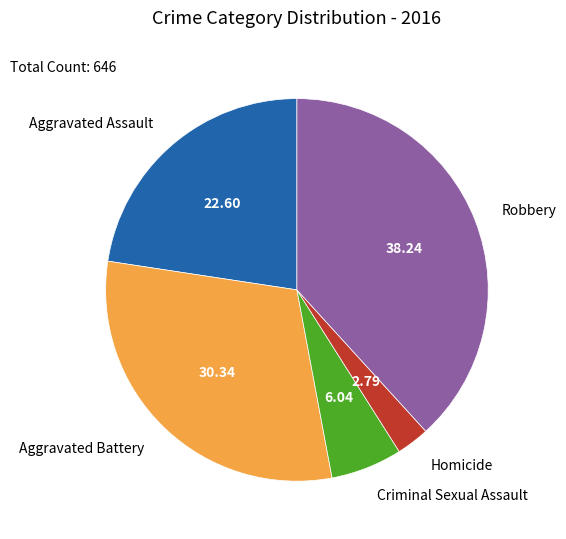

Does Aggravated Battery represent more than half of the total?

No